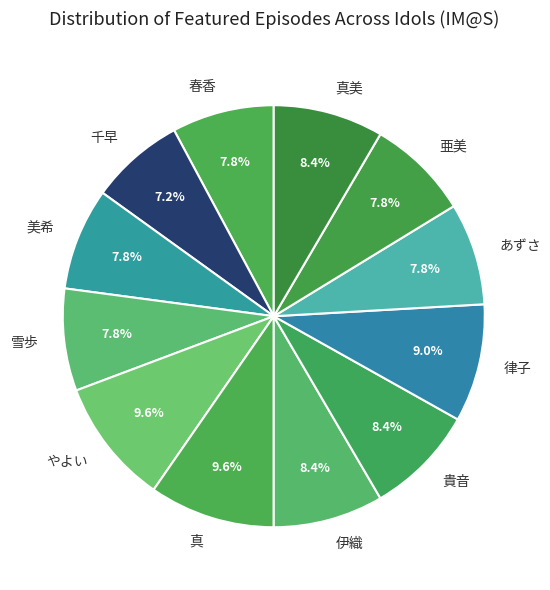

To the nearest percent, what is the combined percentage of 伊織 and 千早?

16%